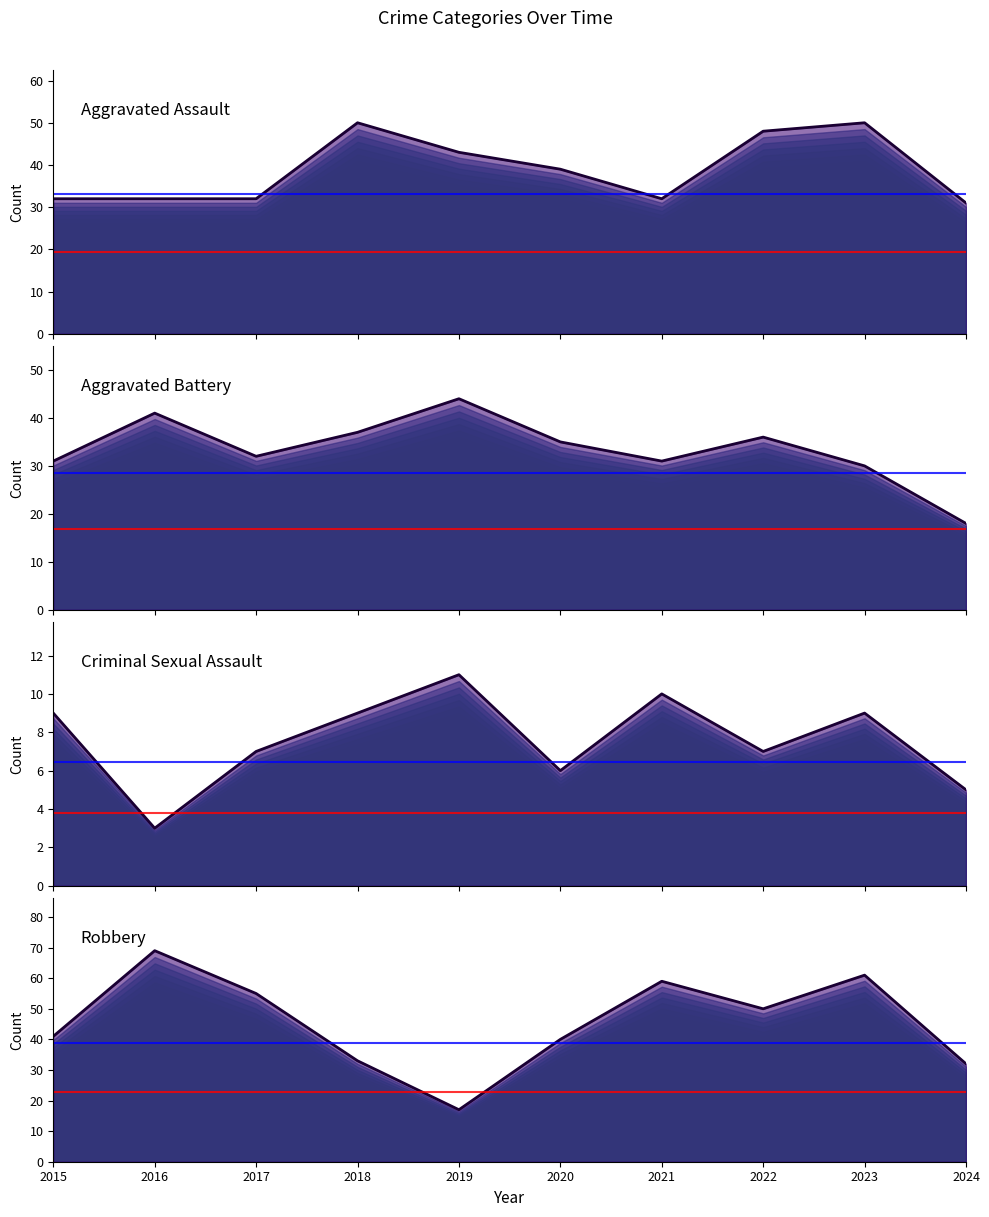

What is the sum of all Aggravated Assault values?

389